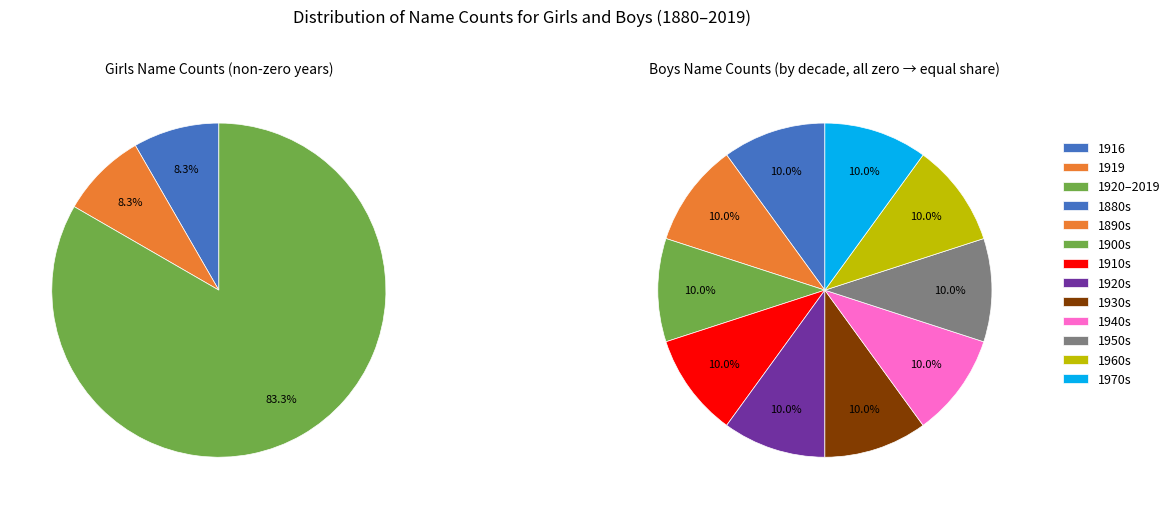

Does any single category account for the majority?

No